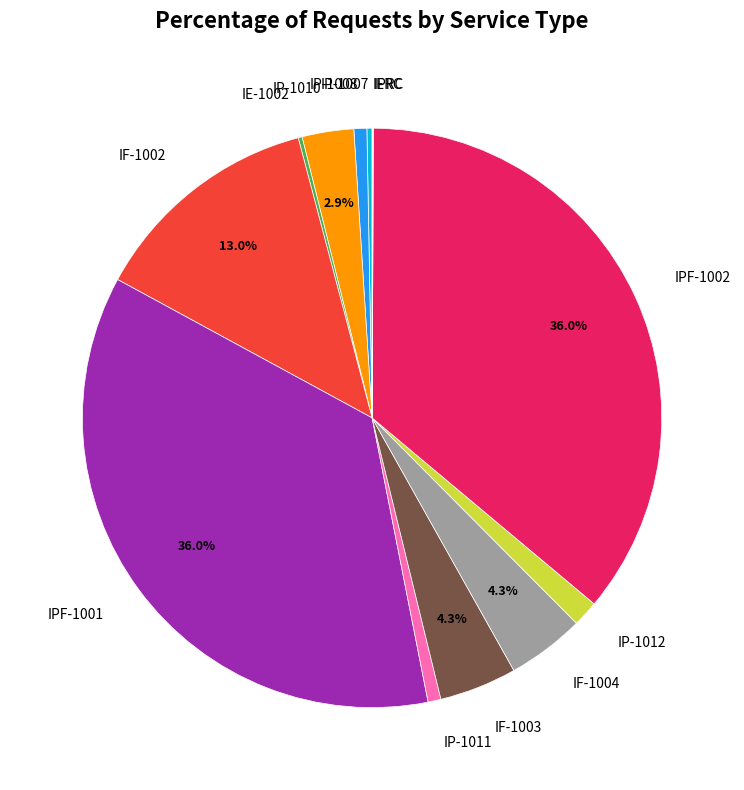

To the nearest percent, what is the difference between the IP-1010 and IF-1003 slice percentages?

1%